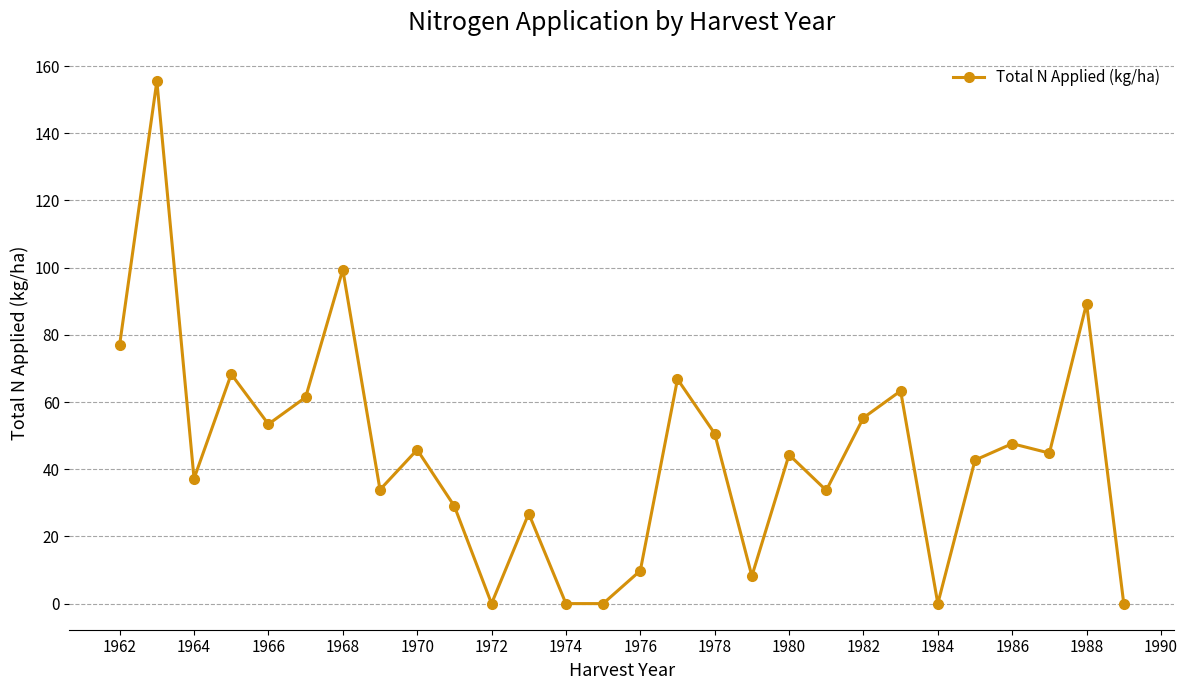

How many lines are shown in the chart?

1